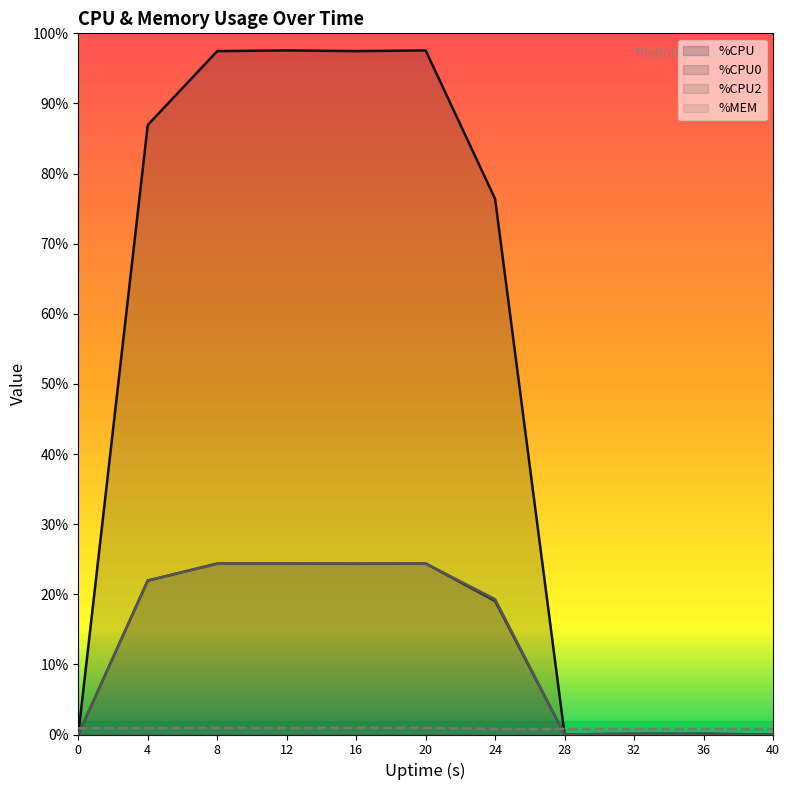

True or false: %CPU has more than 0 points higher than both neighbors.

True